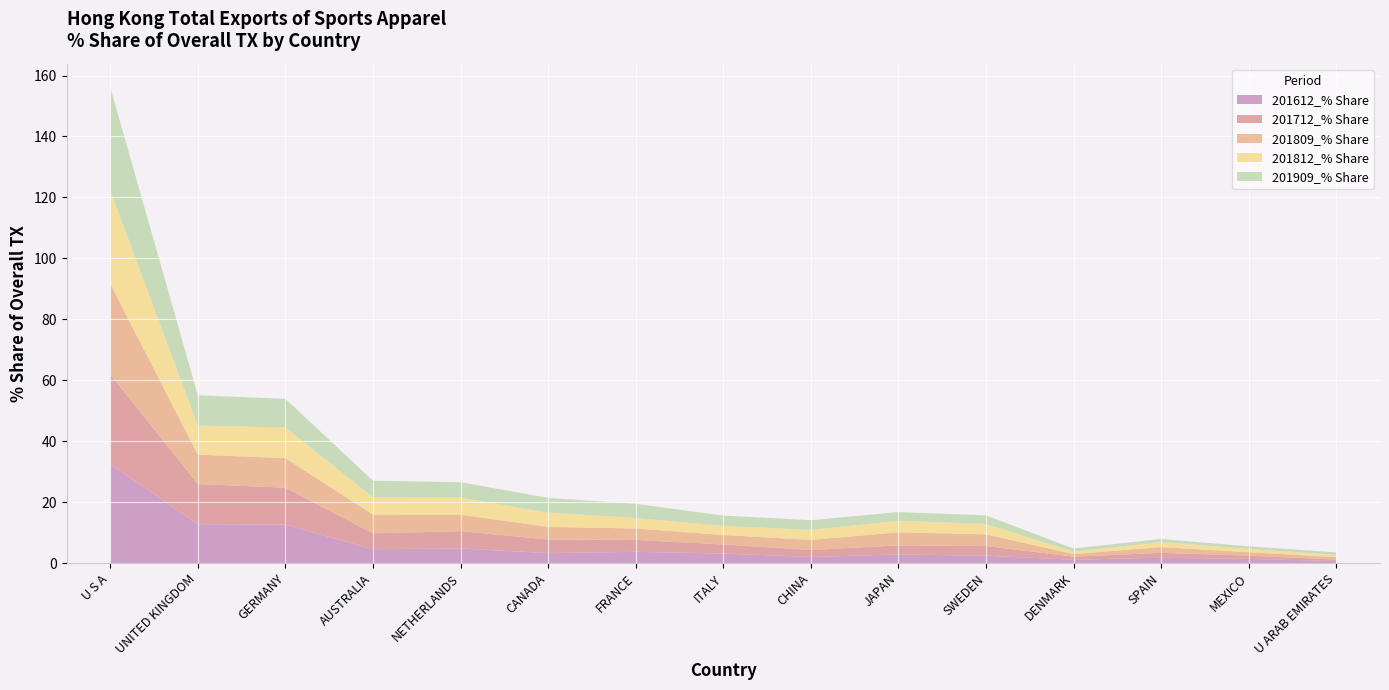

Reading left to right, transcribe all the data shown in this chart.

201812_% Share: 30.7	9.5	10.1	5.7	5.6	4.7	3.5	3.0	3.3	3.8	3.4	0.8	1.6	1.1	0.8
201909_% Share: 33.8	10.0	9.4	5.4	5.1	4.8	4.6	3.4	3.2	2.9	2.8	1.0	1.0	0.9	0.8
201809_% Share: 29.7	9.7	9.7	6.1	5.4	4.1	3.8	3.1	3.3	4.3	3.8	0.8	1.9	1.1	0.8
201712_% Share: 29.5	13.1	12.2	5.2	5.7	4.5	3.9	3.0	2.3	3.0	3.2	1.0	1.6	1.1	0.5
201612_% Share: 32.4	12.8	12.6	4.5	4.8	3.2	3.7	3.1	2.0	2.8	2.4	1.1	1.8	1.4	0.6